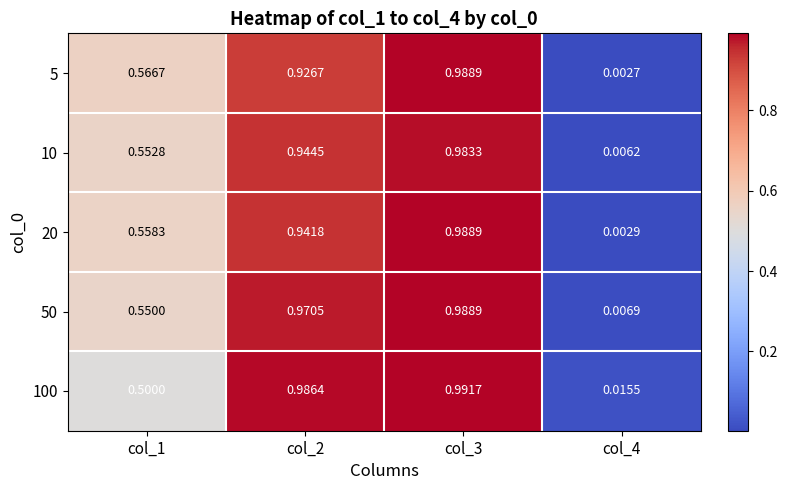

Is the value of 10 at col_1 greater than the value of 50 at col_3?

No